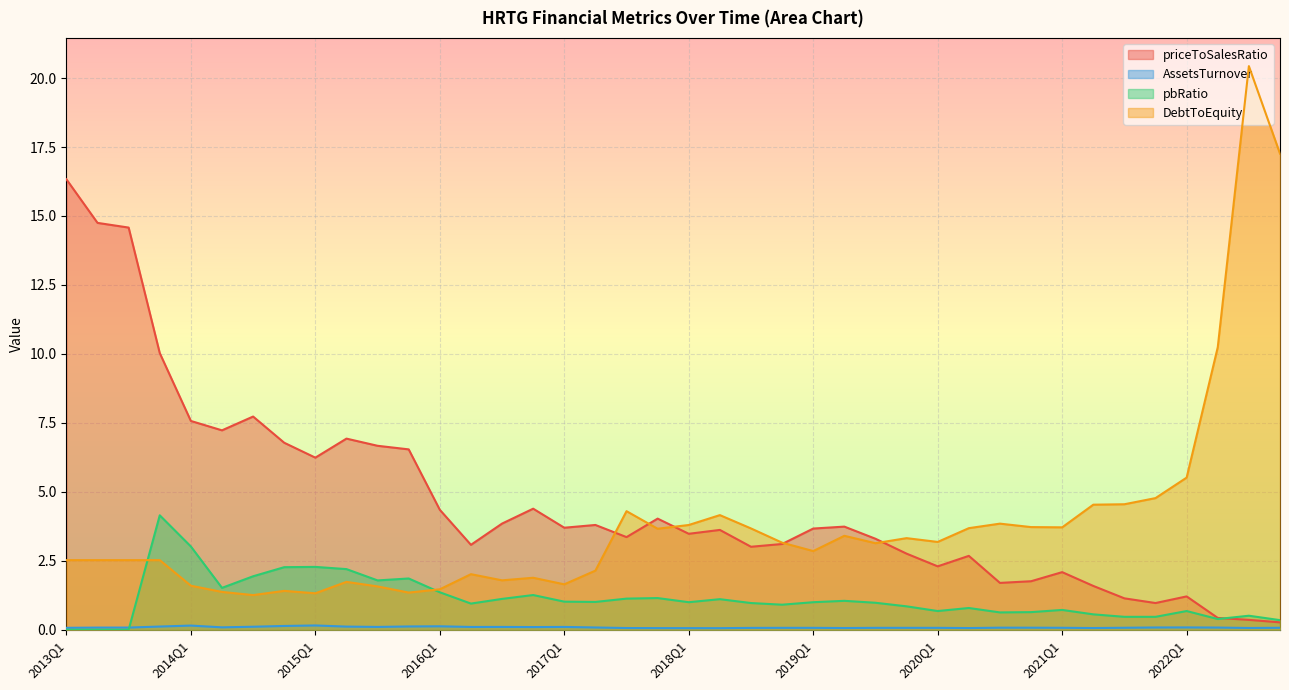

Is the value of priceToSalesRatio at 2015Q1 greater than the value of AssetsTurnover at 2021Q3?

Yes